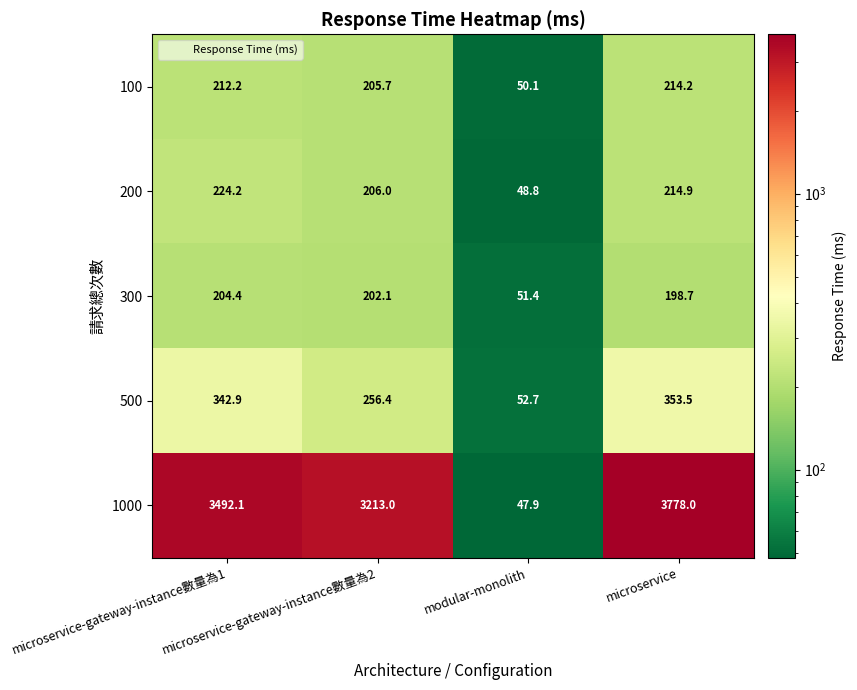

At how many categories does at least one series exceed 673?

3